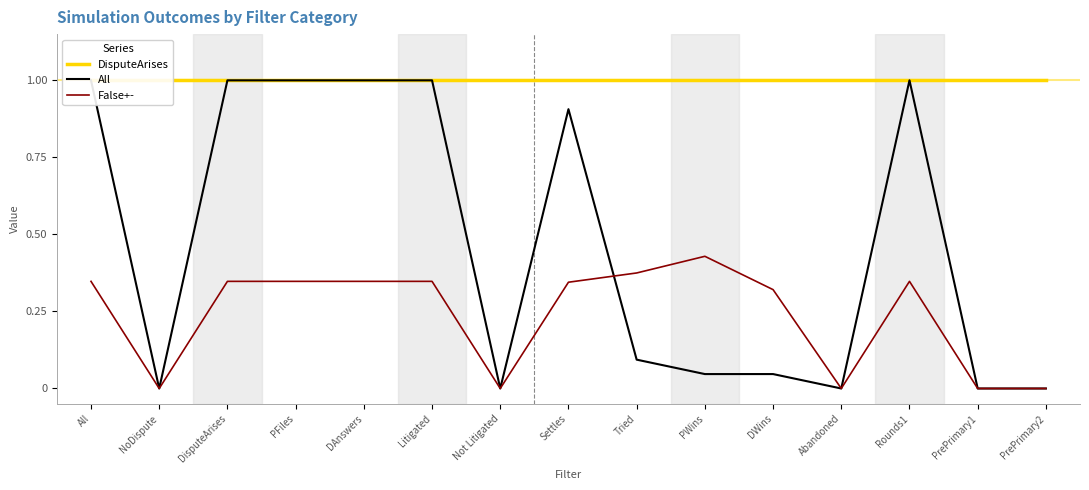

How many intersections are there between All and False+-?

1